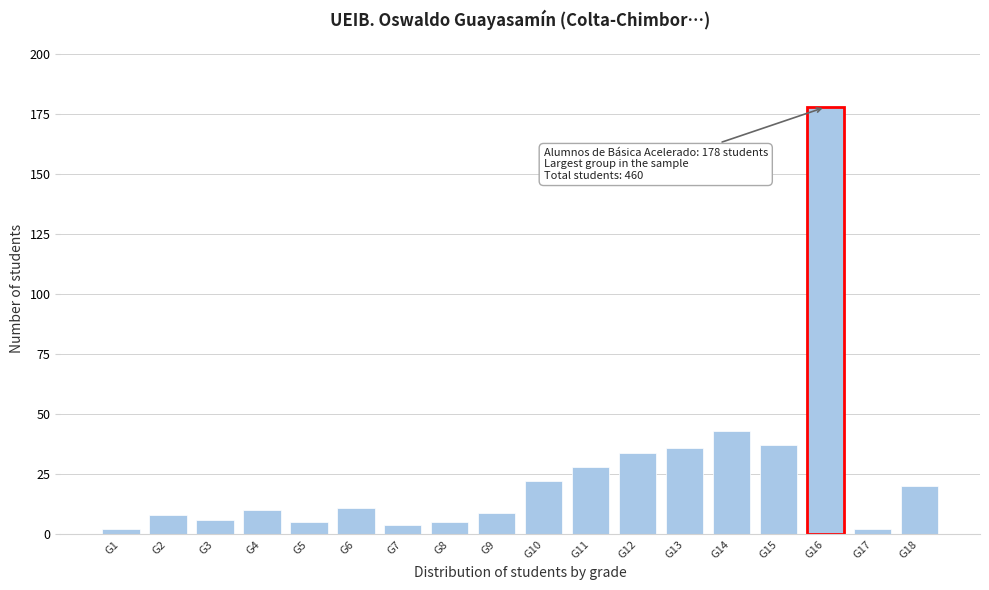

Reading right to left, what are all the values shown in this chart?

G18=20	G17=2	G16=178	G15=37	G14=43	G13=36	G12=34	G11=28	G10=22	G9=9	G8=5	G7=4	G6=11	G5=5	G4=10	G3=6	G2=8	G1=2